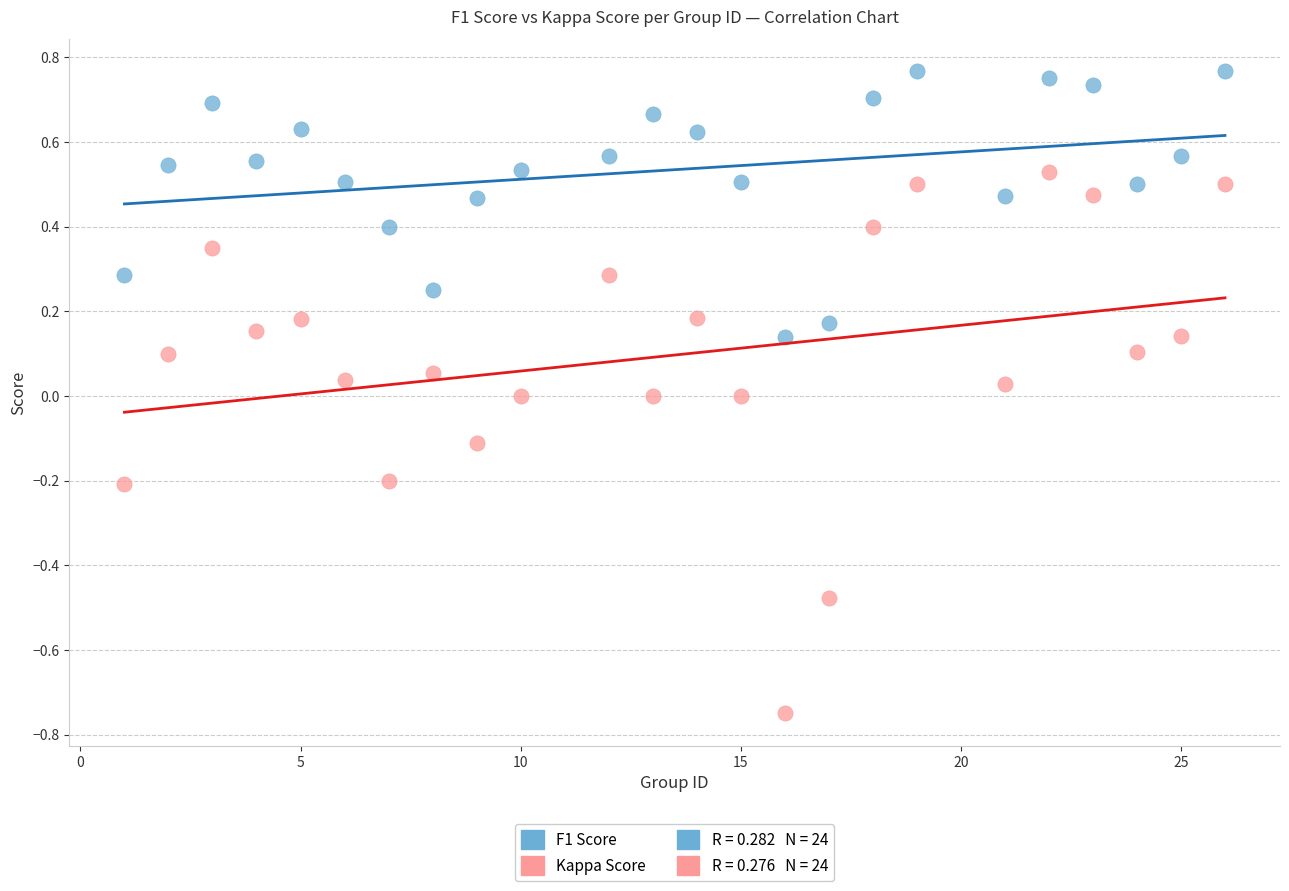

Which series reaches the minimum Y coordinate?

Kappa Score